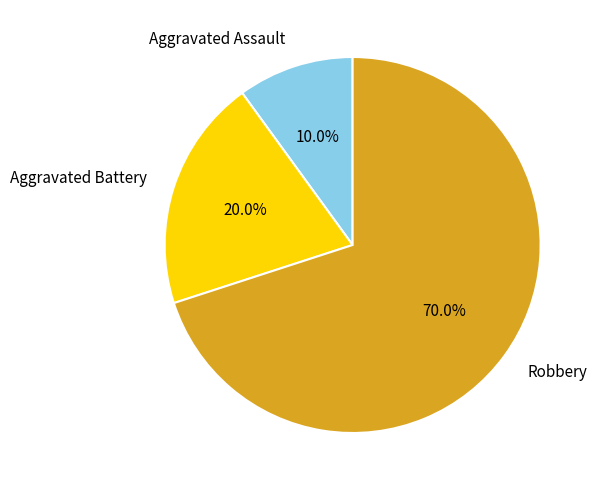

Do Aggravated Assault and Robbery together represent more than half of the pie?

Yes